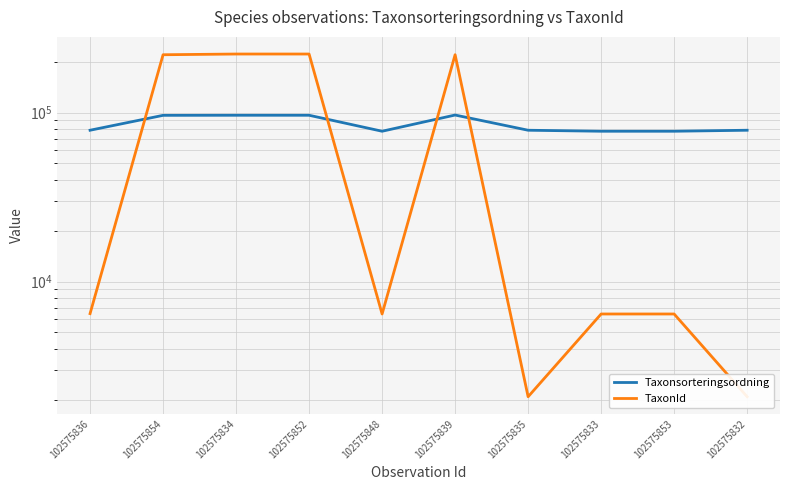

How many categories are shown in the chart?

10